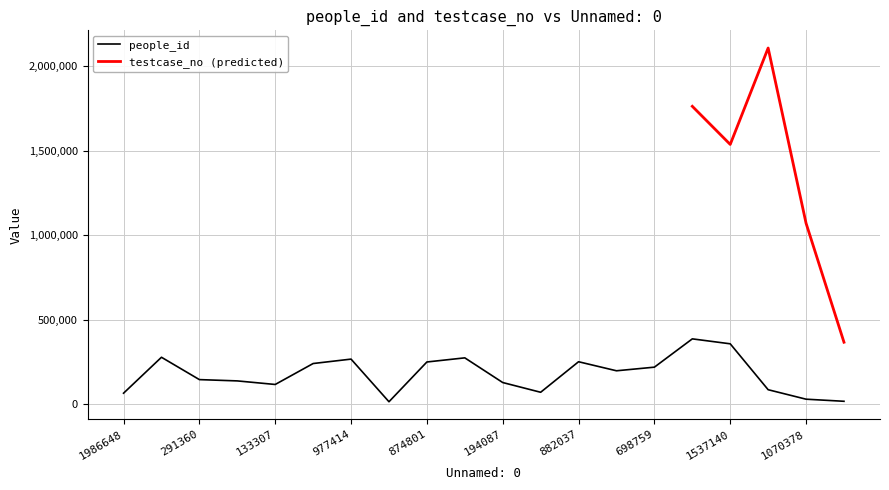

Count the number of categories in the chart.

20